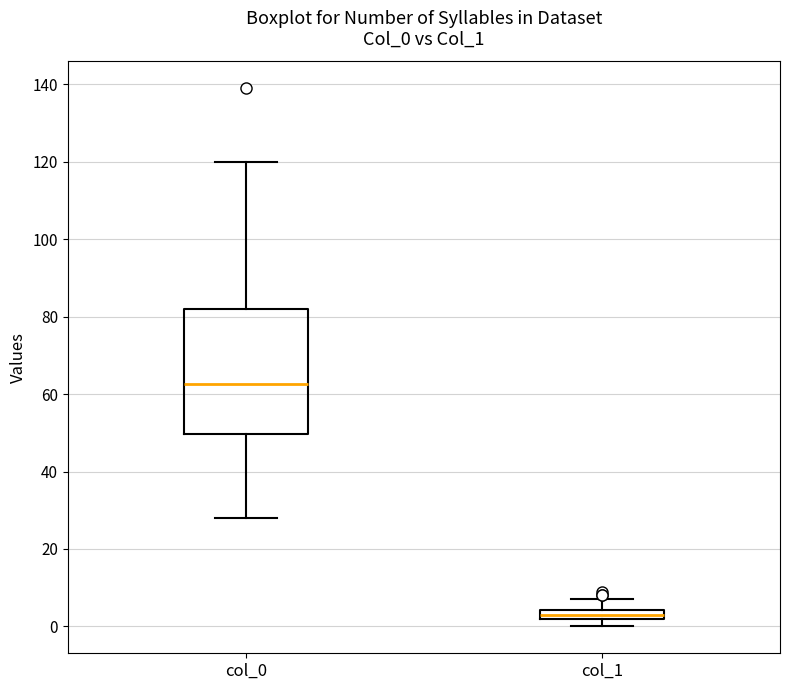

Where does the upper whisker of the box for col_1 end on the y-axis? The values are not printed on the chart, so give them approximately, as read against the axis.

8